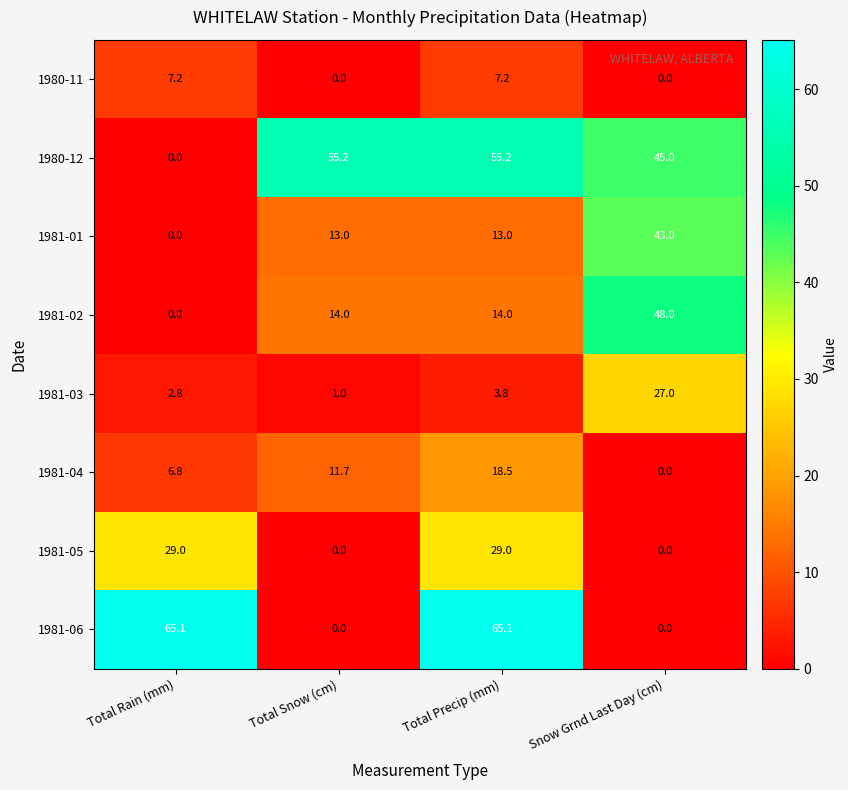

How many distinct data groups are displayed?

8